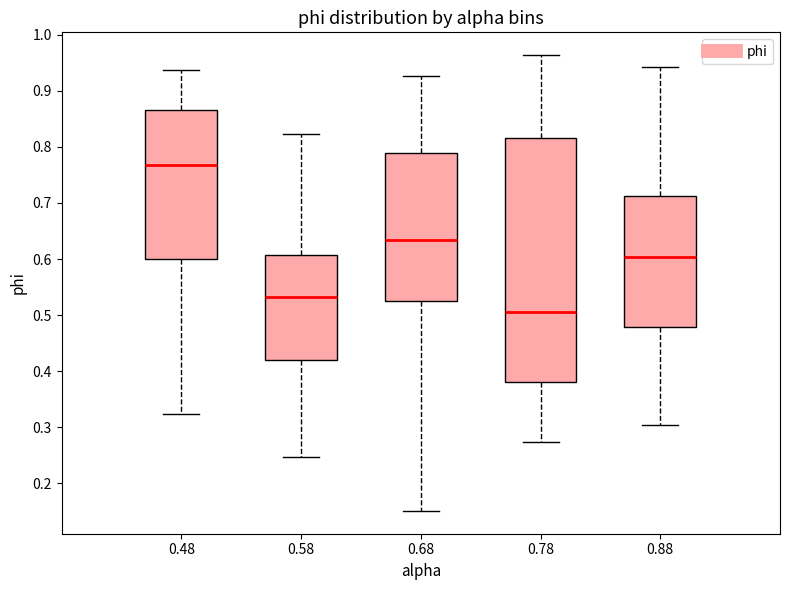

Which box is the tallest, from its lower edge to its upper edge?

0.78